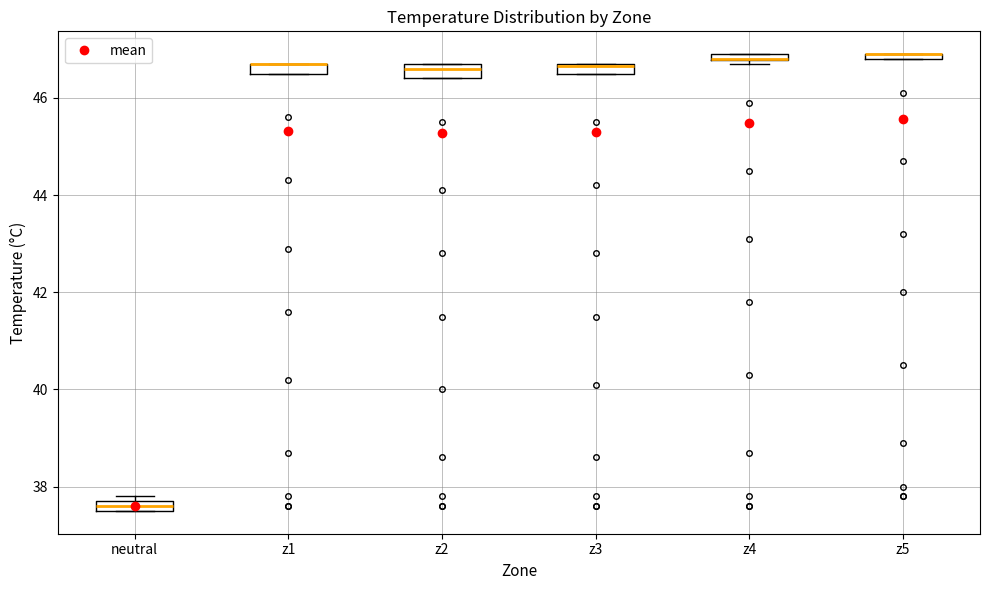

Where is the lower edge of the box for z1 on the y-axis? The values are not printed on the chart, so give them approximately, as read against the axis.

46.6